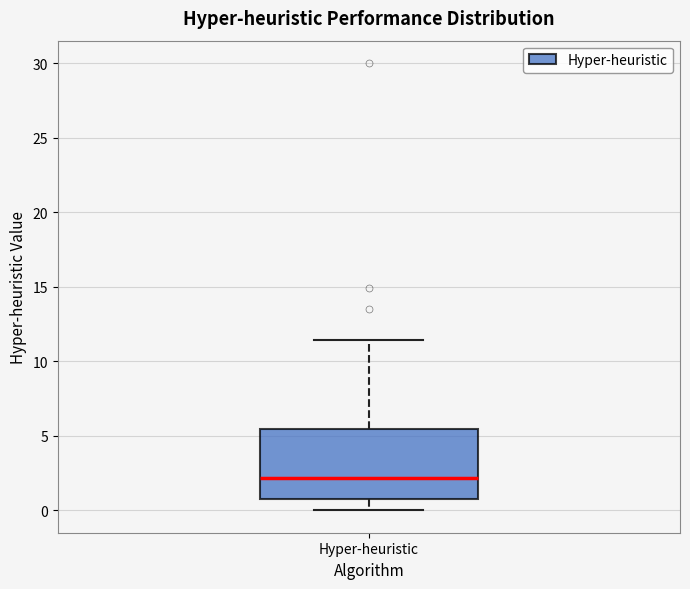

Where does the median line of the box for Hyper-heuristic sit on the y-axis? The values are not printed on the chart, so give them approximately, as read against the axis.

2.0